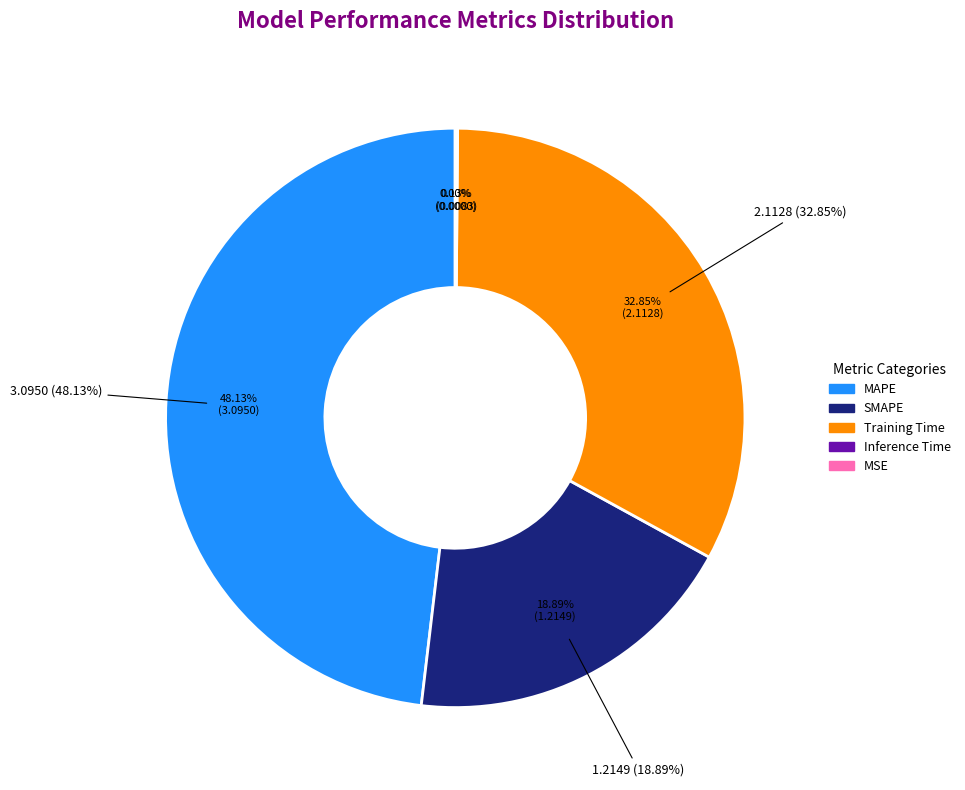

Rank the categories by value from lowest to highest.

MSE, Inference Time, SMAPE, Training Time, MAPE